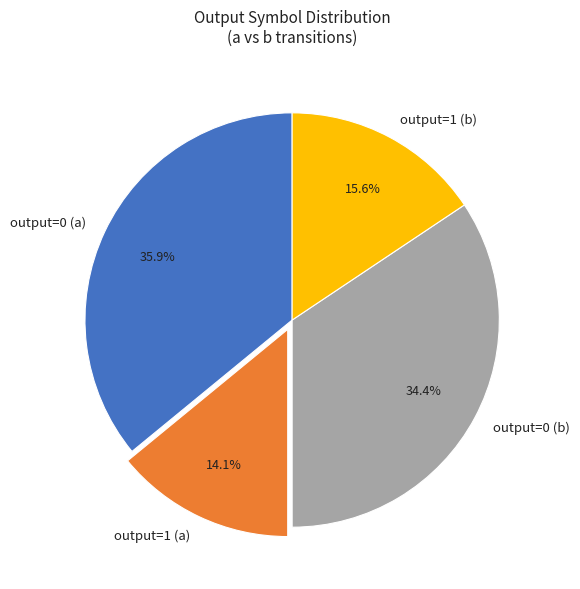

How many slices are in this pie chart?

4